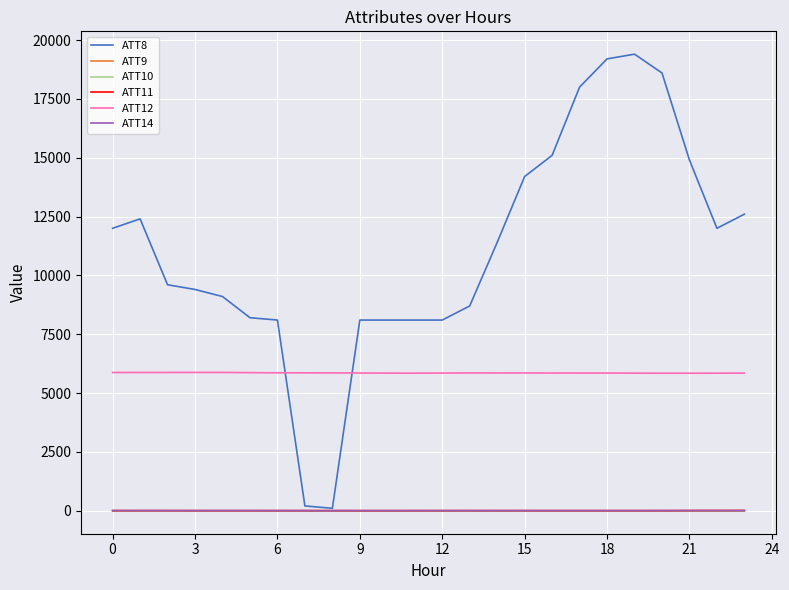

At which label does ATT14 reach its minimum?

14